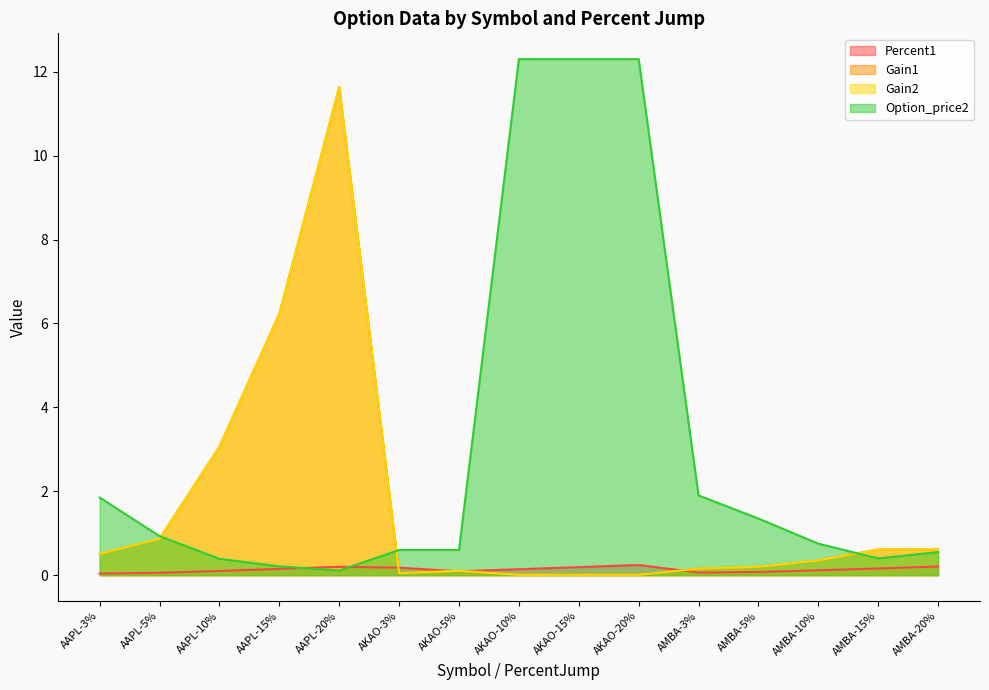

How many intersections are there between Option_price2 and Gain2?

3